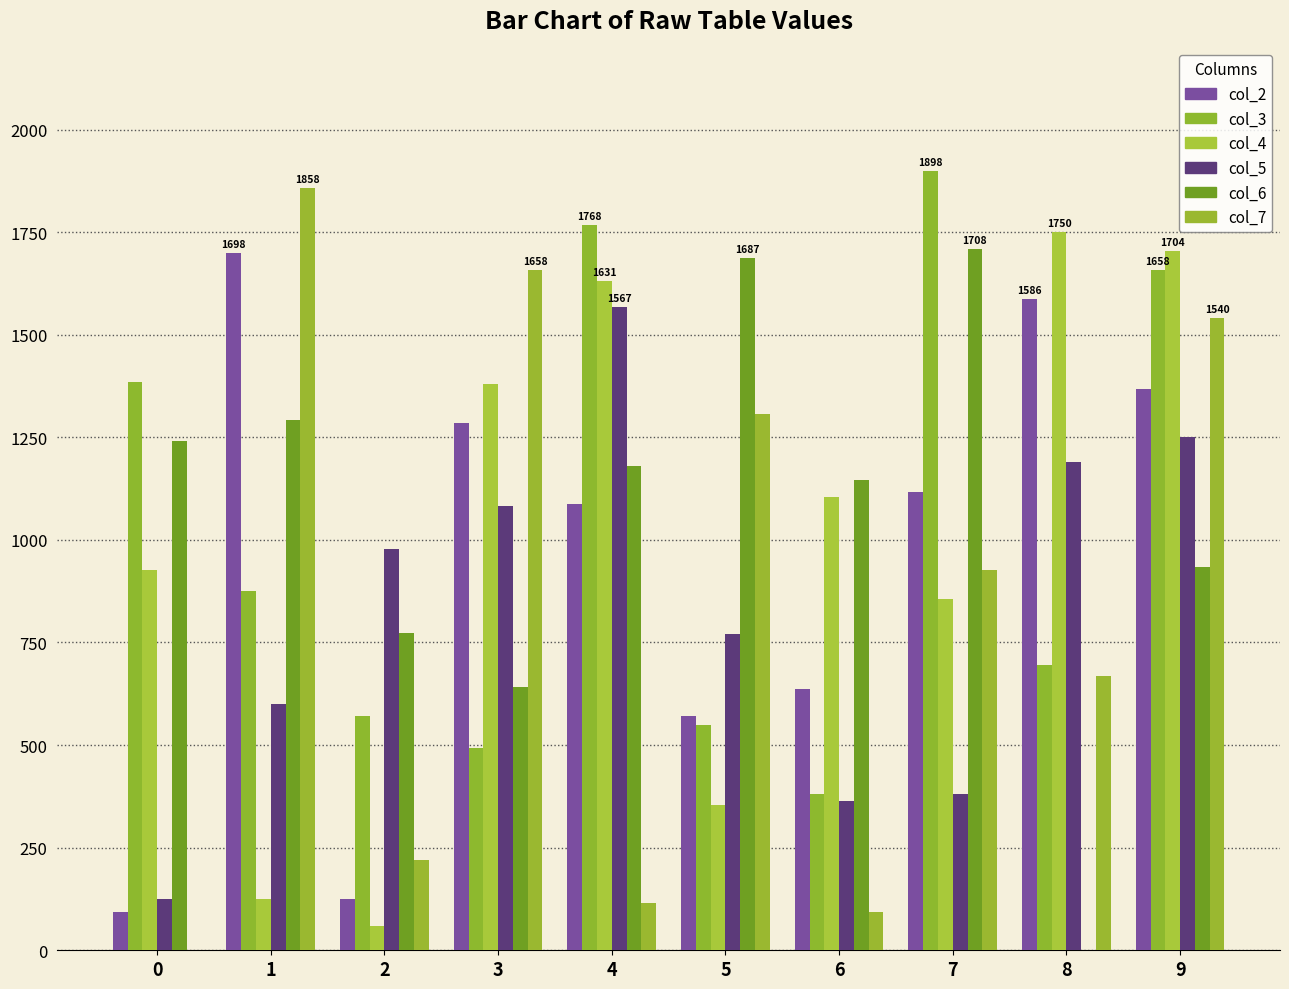

Which label corresponds to the largest value in the chart?

7